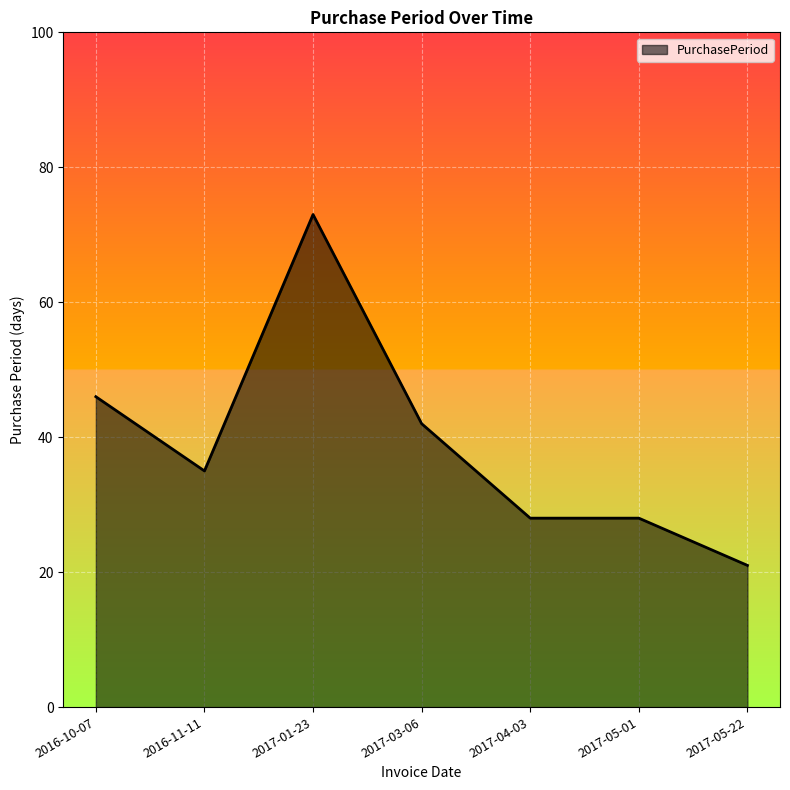

What is the ratio of the value at 2016-10-07 to the value at 2017-03-06?

1.1